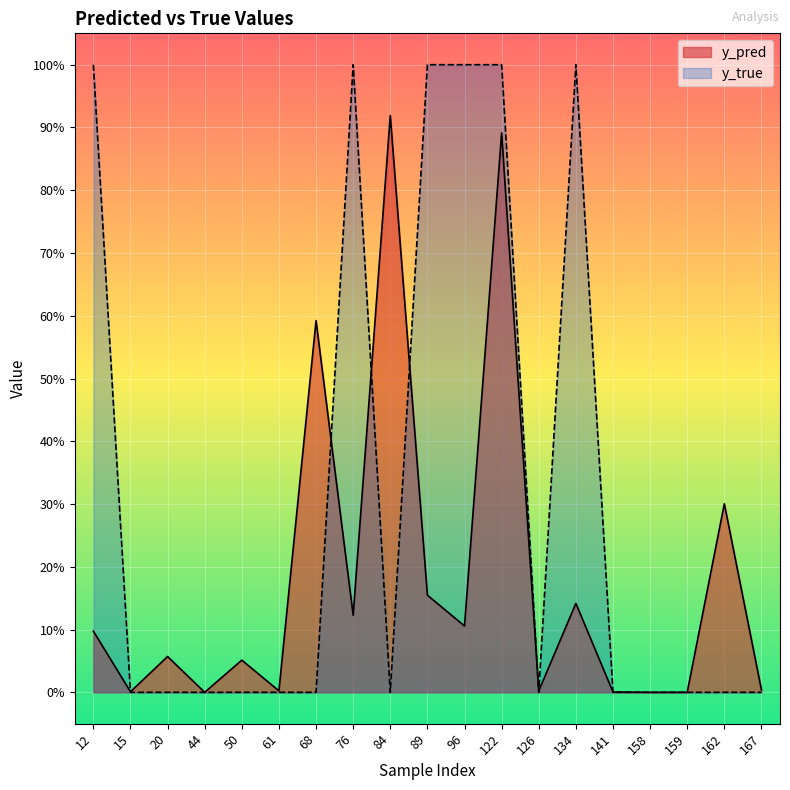

How many series are shown in this chart?

2